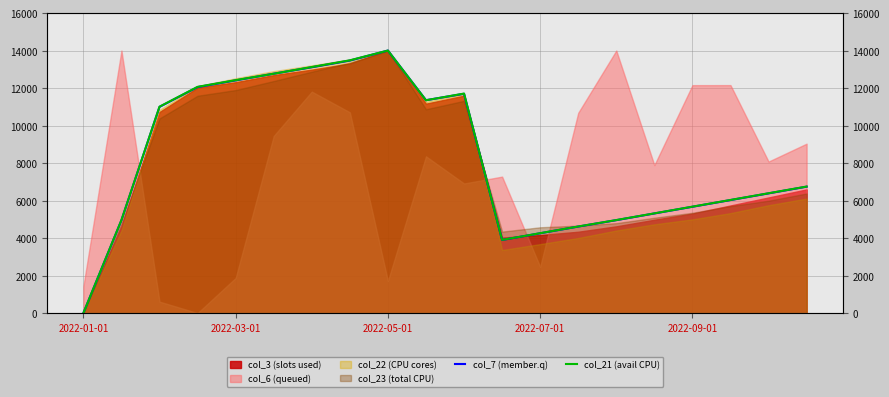

How many positive values does the col_21 (avail CPU) series have?

19